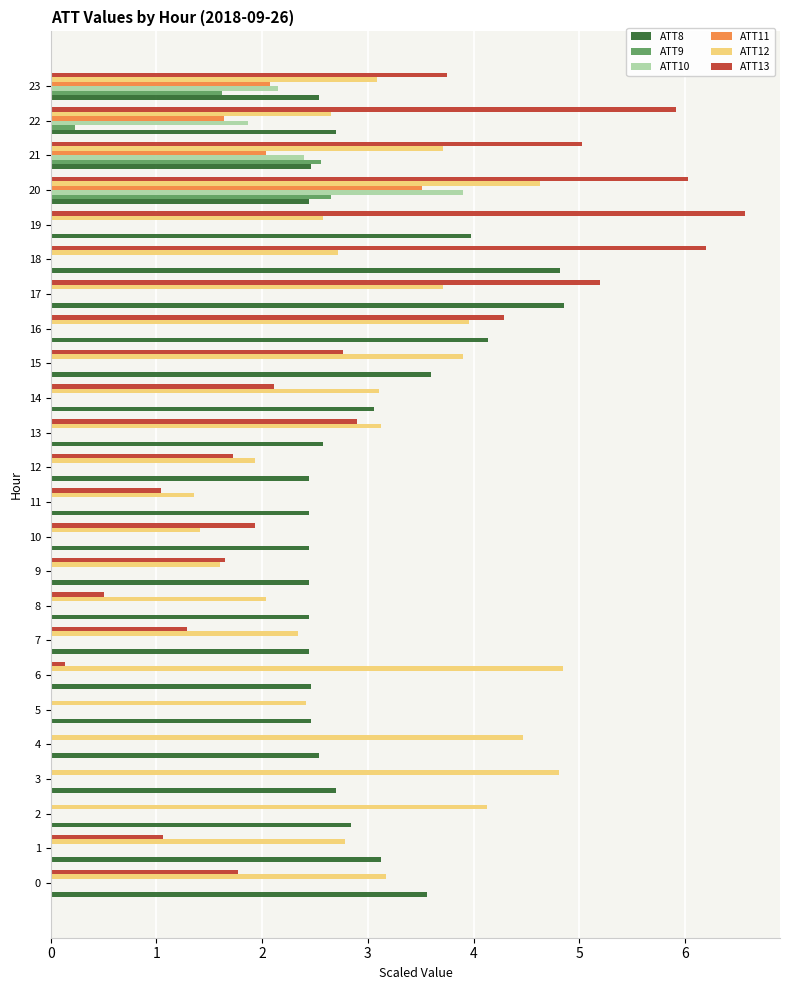

The value of ATT11 at 15 is 0.0. True or false?

True